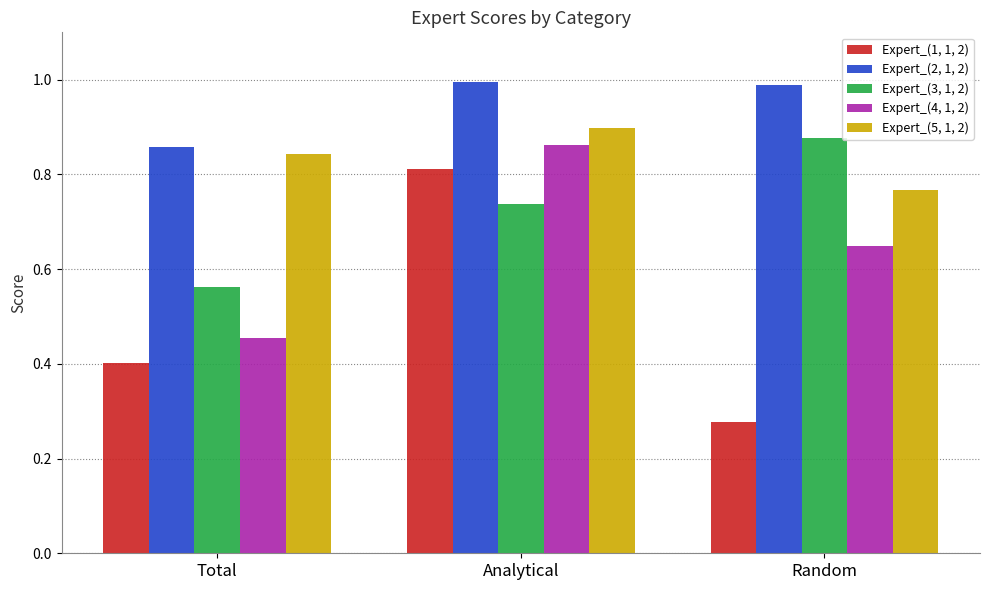

The Expert_(4, 1, 2) series shows 0.7 at Total. True or false?

False